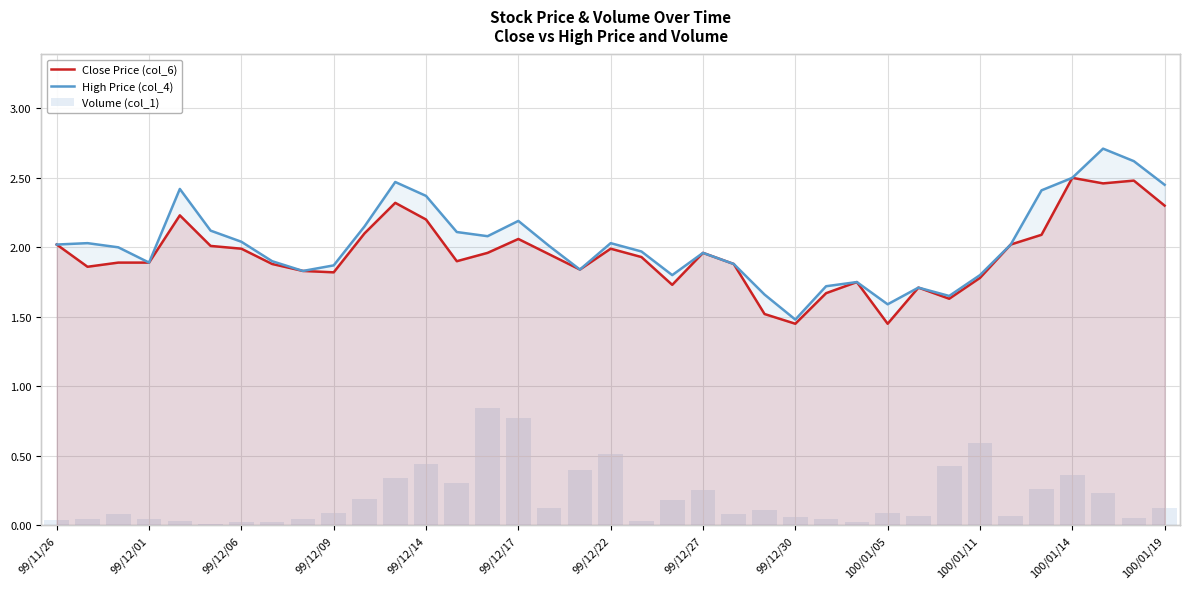

What is the difference between the maximum and minimum values in the High Price (col_4) series?

1.2